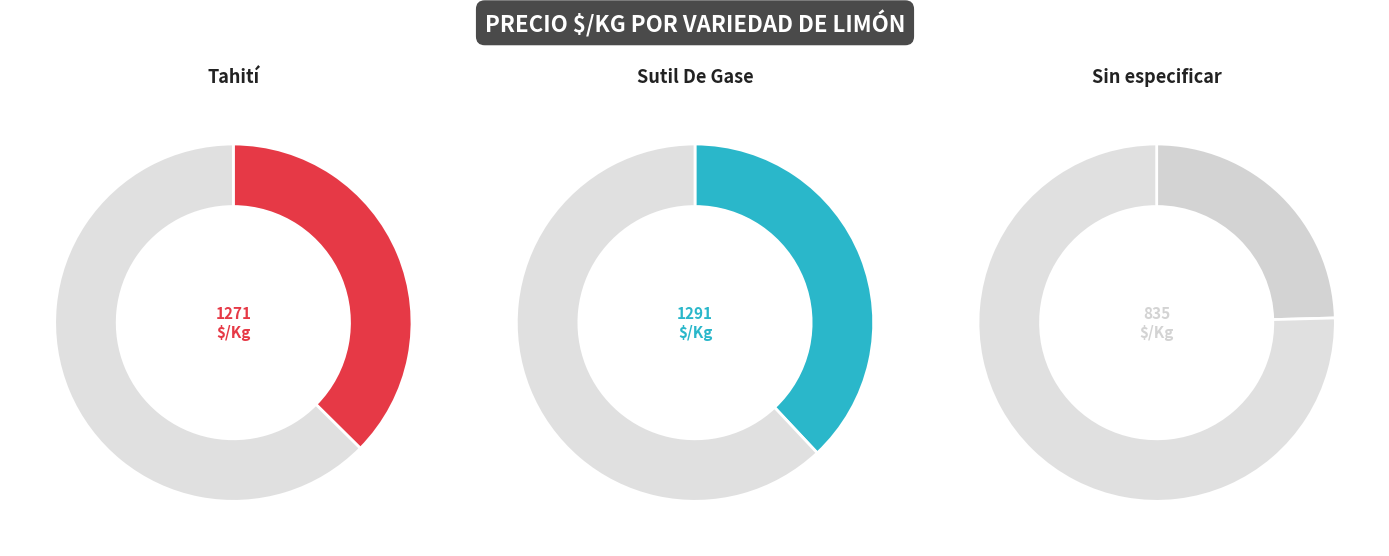

What is the smallest slice in the pie chart?

Sin especificar